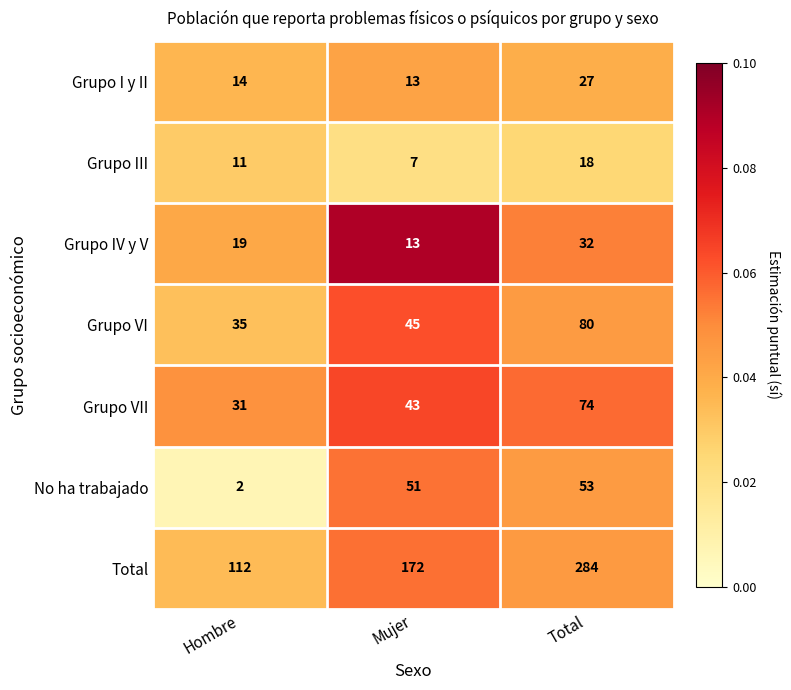

True or false: Grupo VII has a value of 43 at Mujer.

True